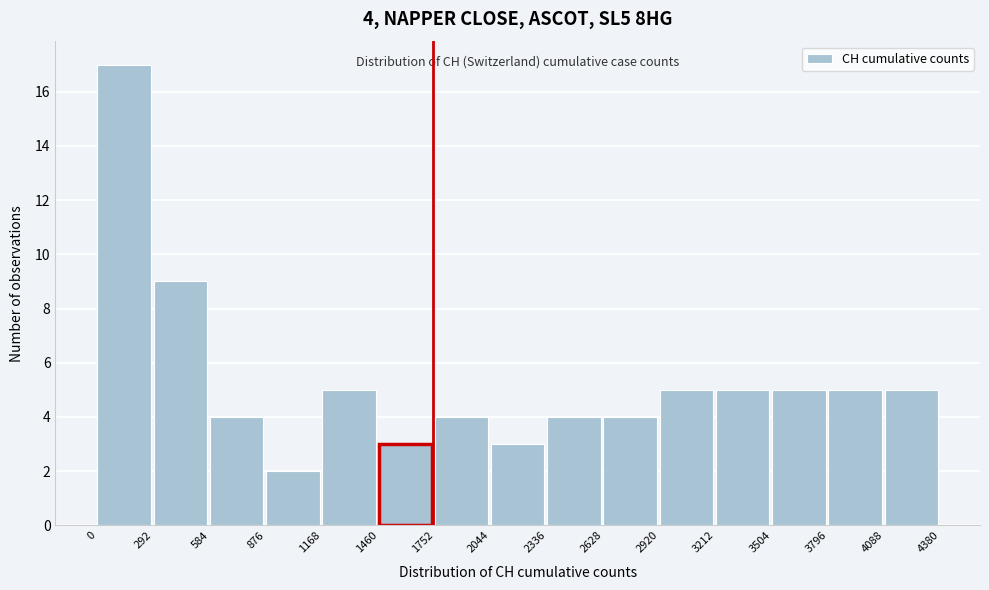

Over which range of the x-axis is the bar tallest?

0 to 292